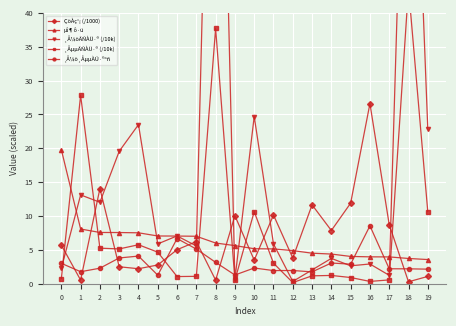

What is the smallest value displayed?

0.2